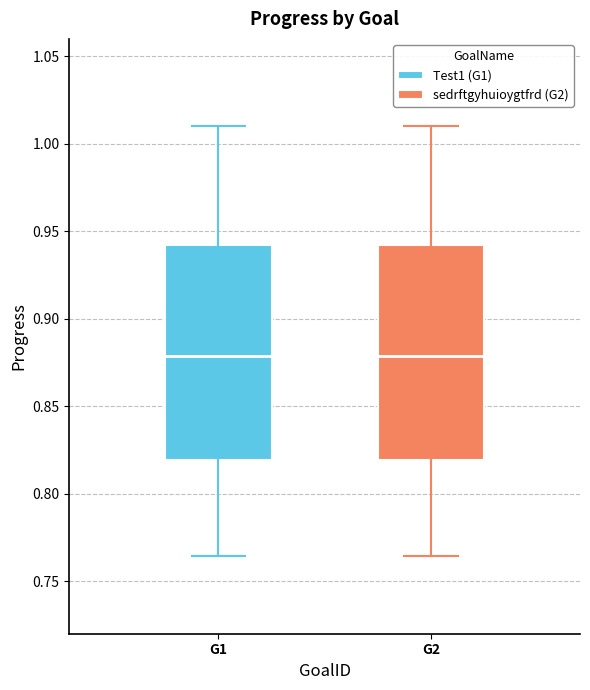

Where does the median line of the box for G2 sit on the y-axis? The values are not printed on the chart, so give them approximately, as read against the axis.

0.880